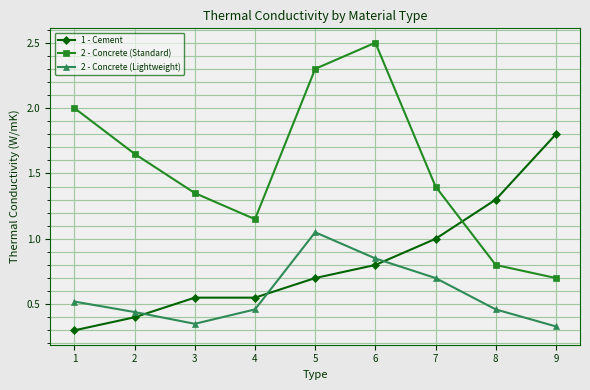

The value of 2 - Concrete (Lightweight) at 6 is 0.8. True or false?

True